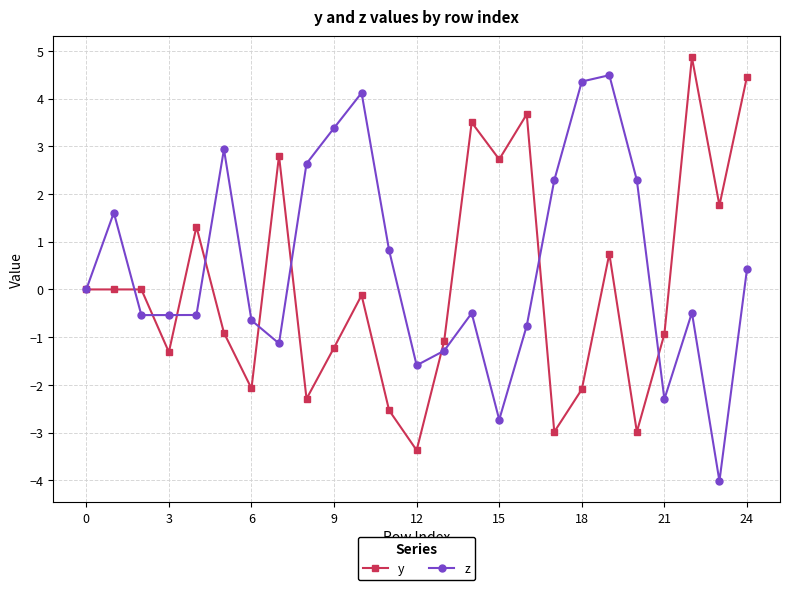

What is the minimum value for z?

-4.0